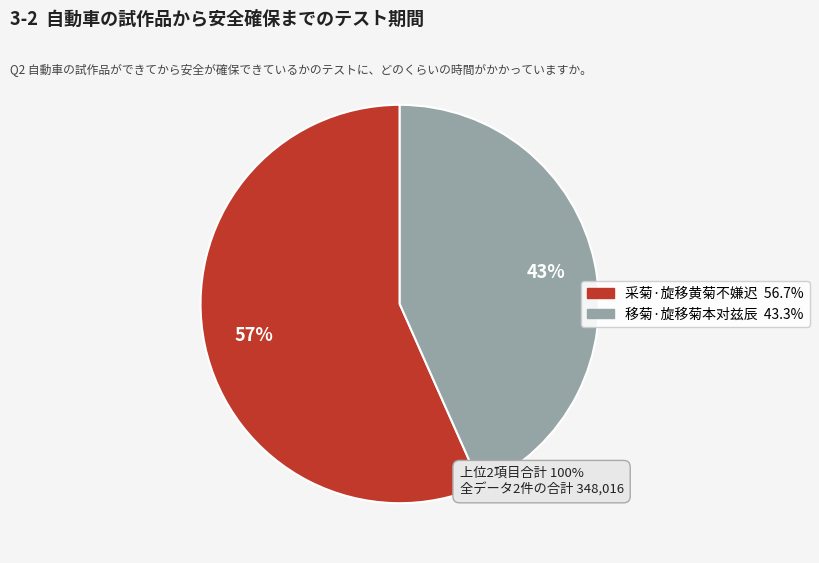

Approximately how many times larger is the value at 移菊·旋移菊本对兹辰 compared to 采菊·旋移黄菊不嫌迟?

0.8